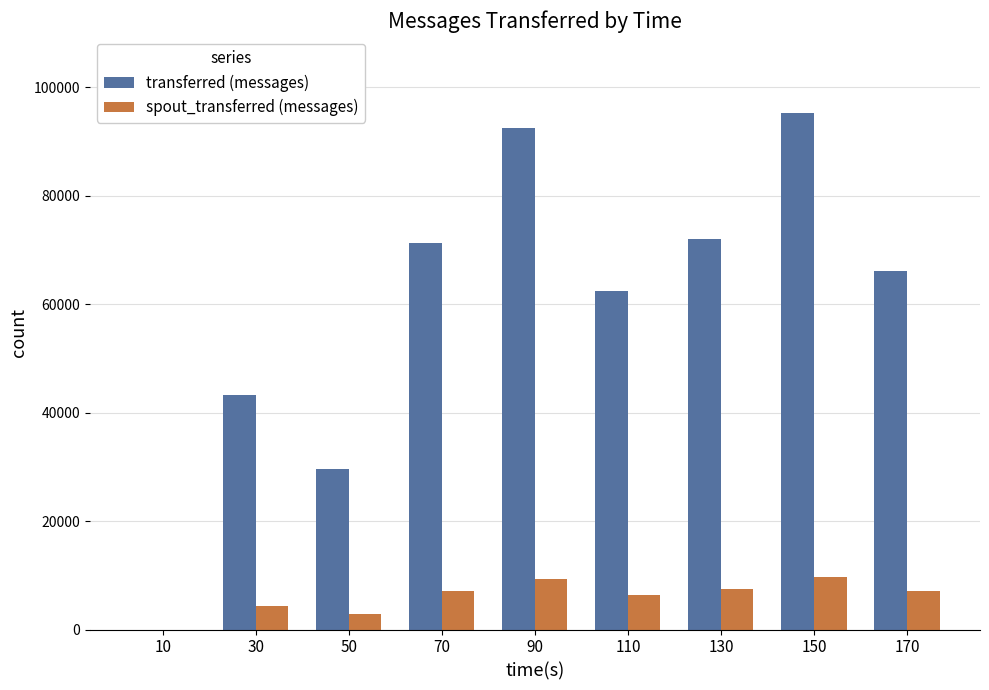

Where is spout_transferred (messages) nearest to the value 4880?

30